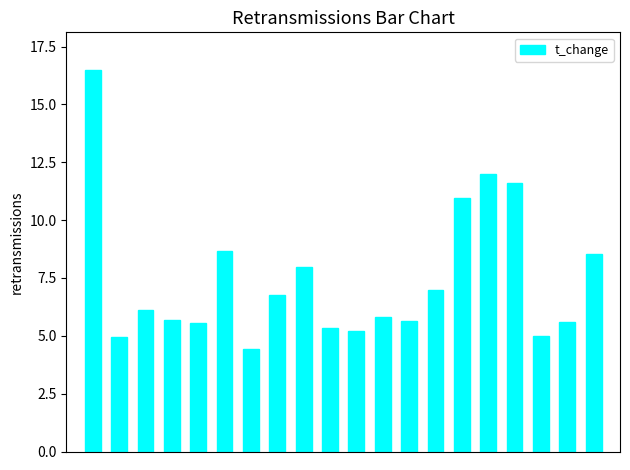

What is the sum of all values?

149.3